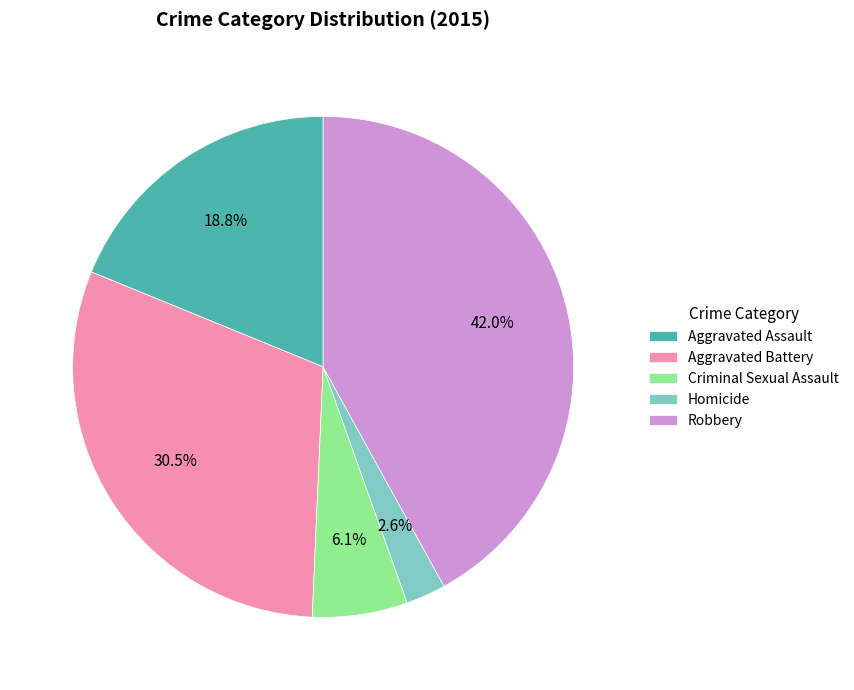

To the nearest percent, what is the combined percentage of Criminal Sexual Assault and Robbery?

48%